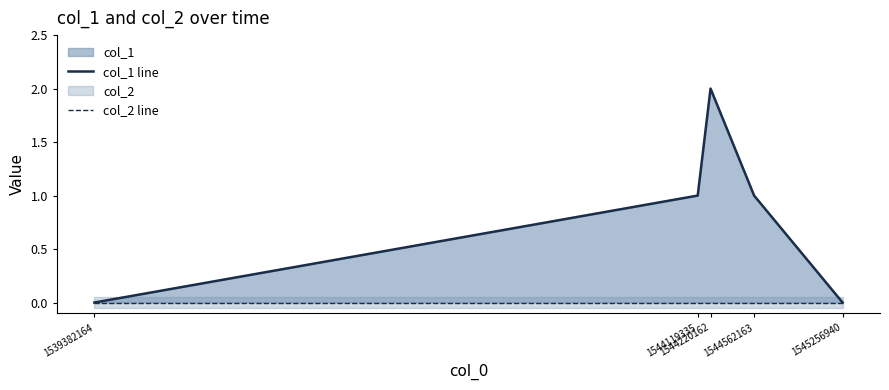

Reading left to right, list all the values displayed in this chart.

col_1 line: 1539382164=0	1544119335=1	1544220162=2	1544562163=1	1545256940=0
col_2 line: 1539382164=0	1544119335=0	1544220162=0	1544562163=0	1545256940=0